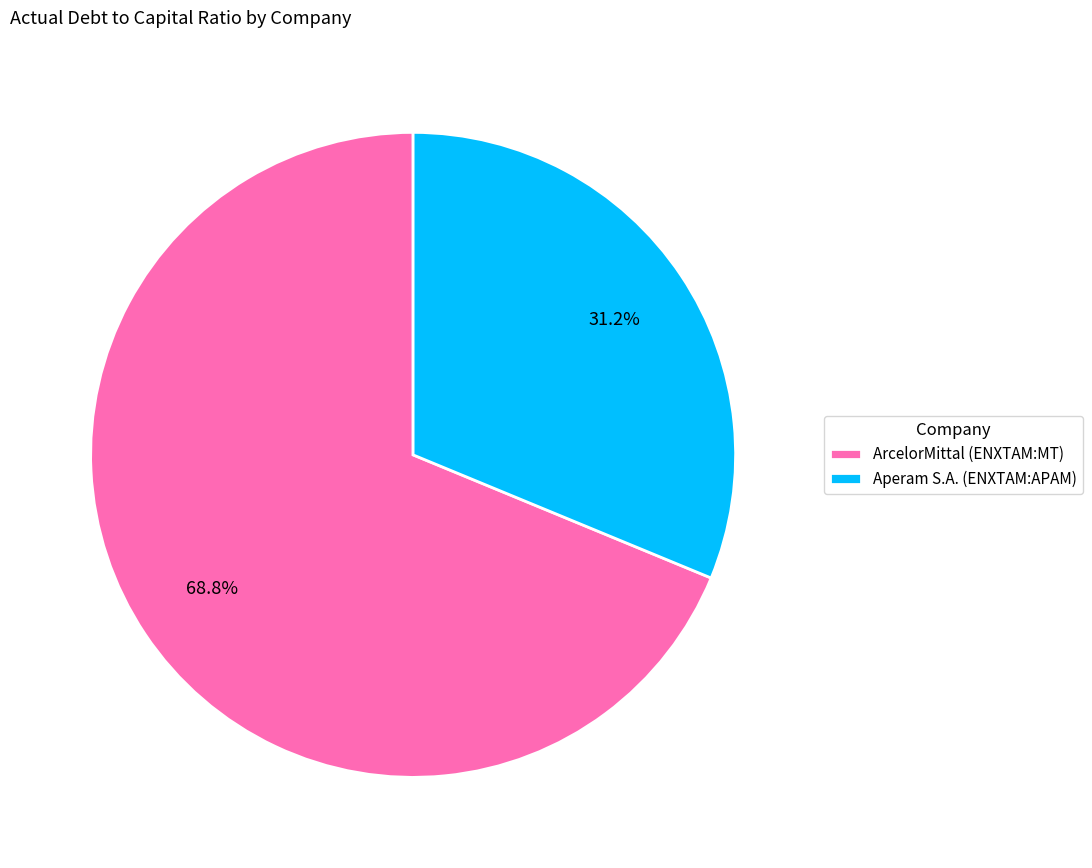

To the nearest percent, what is the average slice percentage?

50%